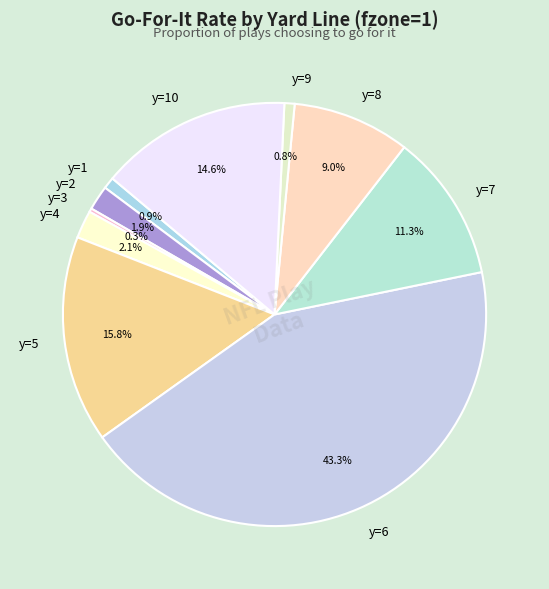

To the nearest percent, what is the combined percentage of y=9 and y=2?

3%